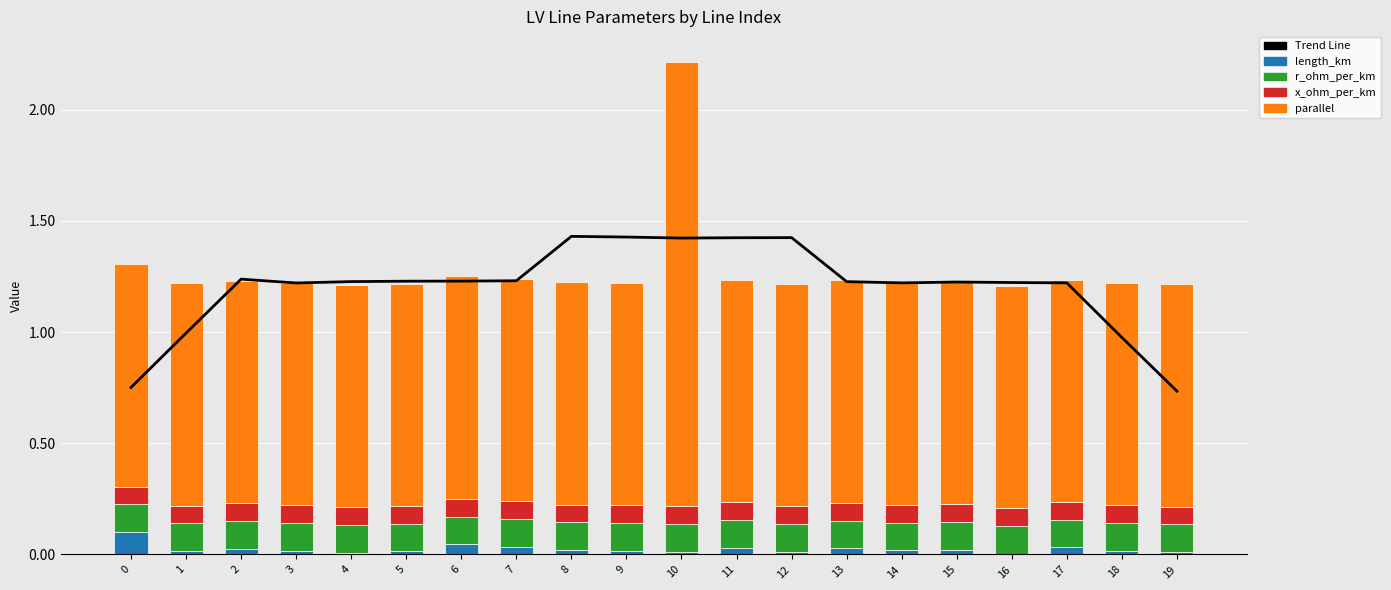

True or false: length_km has a value of 0.0 at 6.

False